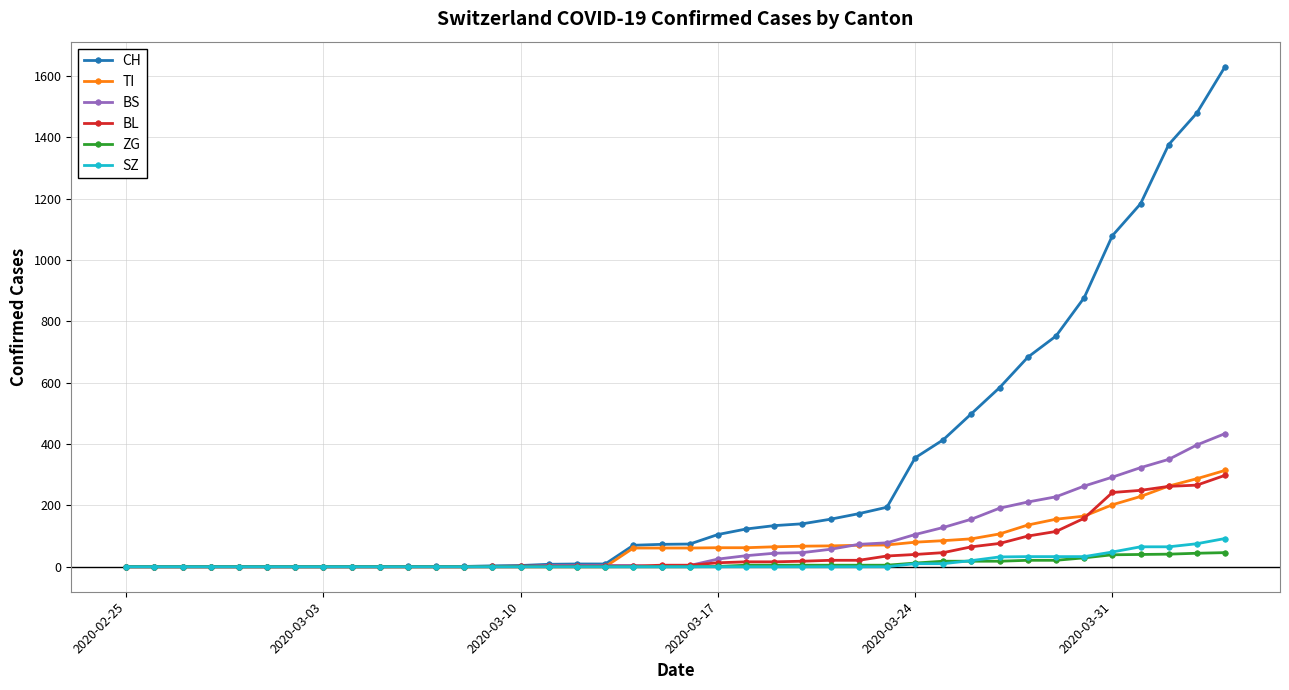

What is the greatest value displayed?

1630